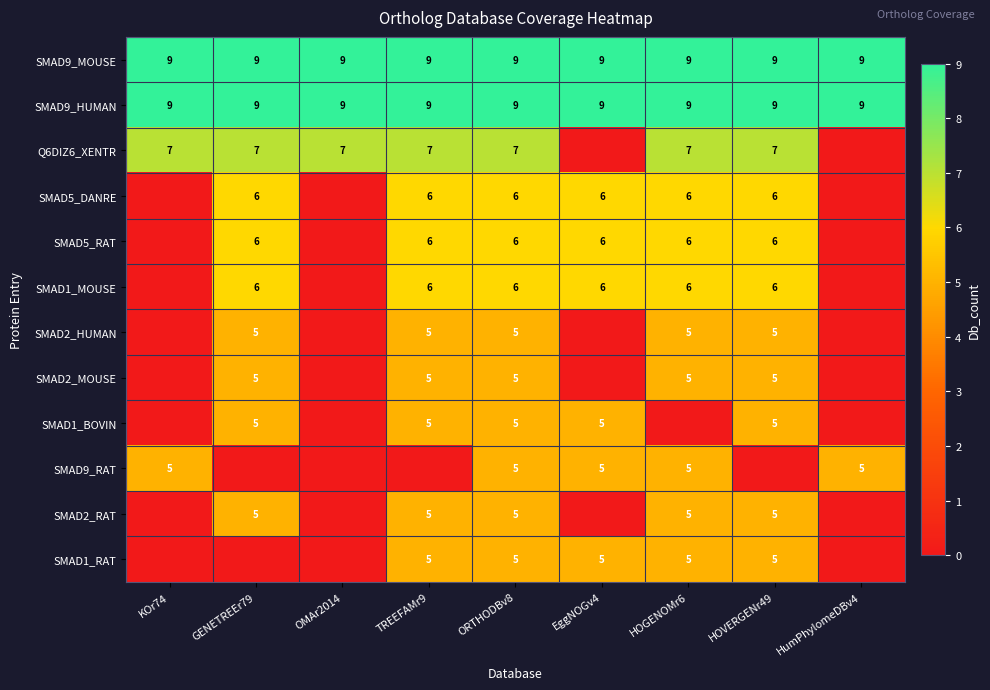

Is the value of SMAD9_RAT at KOr74 greater than the value of SMAD9_MOUSE at HOGENOMr6?

No